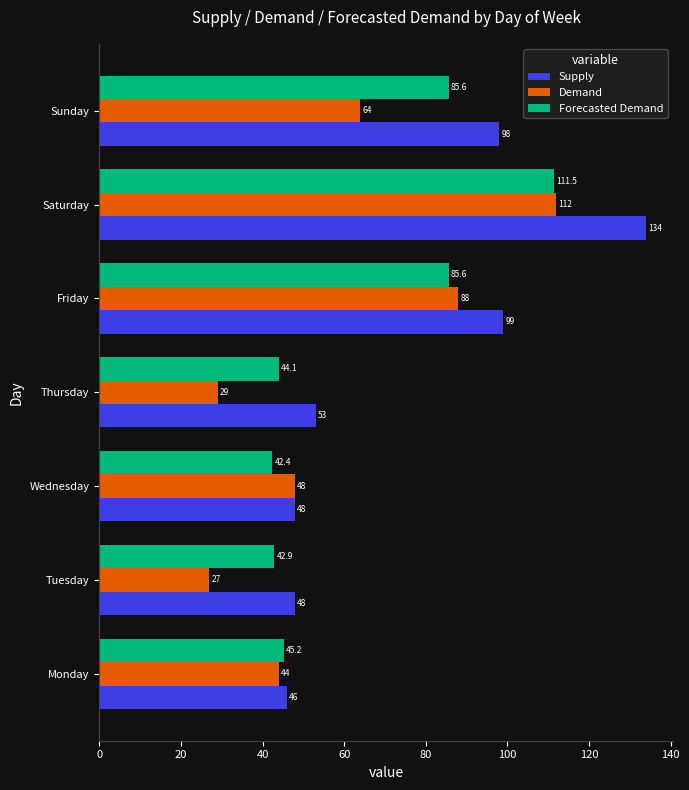

Which series has the widest spread of values?

Supply